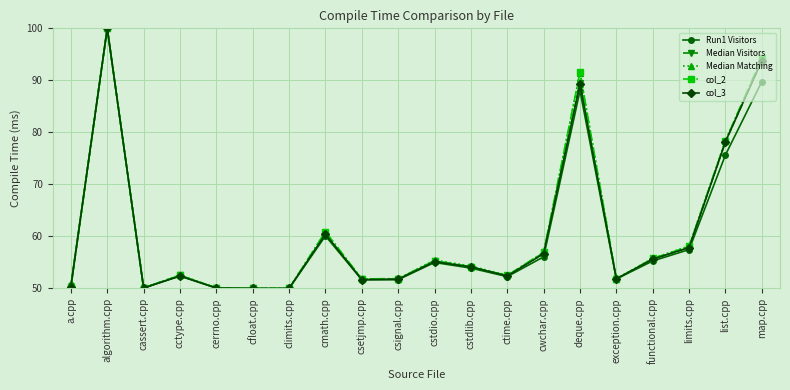

How many distinct data groups are displayed?

5